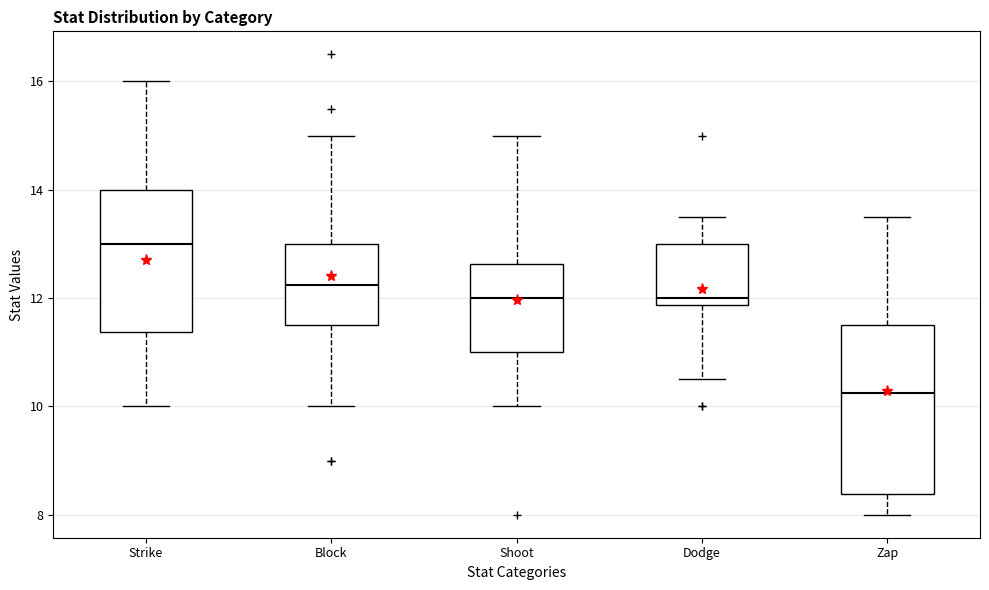

Comparing the boxes themselves (not the whiskers), which one is the tallest?

Zap